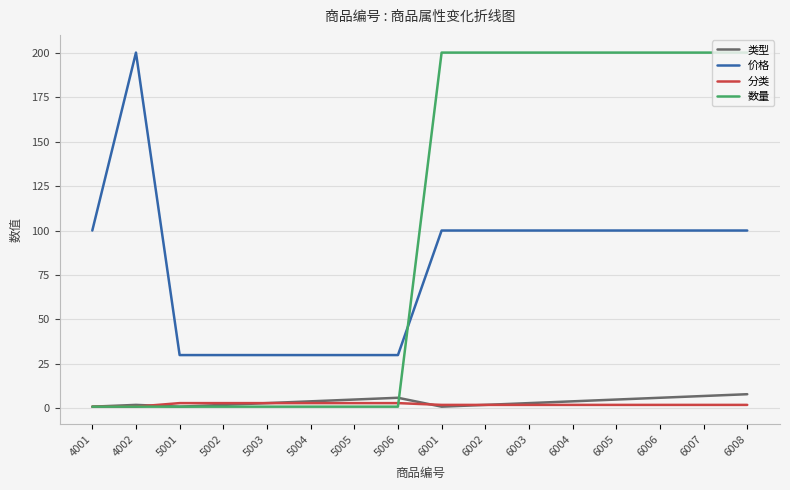

Reading left to right, extract all data points from this chart.

类型: 1	2	1	2	3	4	5	6	1	2	3	4	5	6	7	8
价格: 100	200	30	30	30	30	30	30	100	100	100	100	100	100	100	100
分类: 1	1	3	3	3	3	3	3	2	2	2	2	2	2	2	2
数量: 1	1	1	1	1	1	1	1	200	200	200	200	200	200	200	200